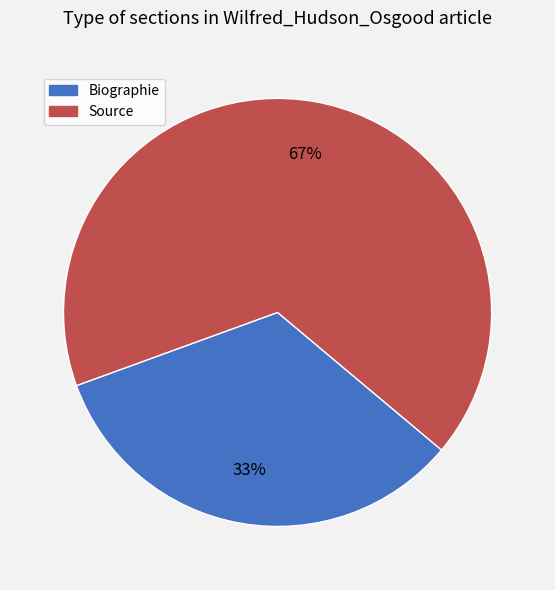

Which category has the smallest portion of the pie?

Biographie